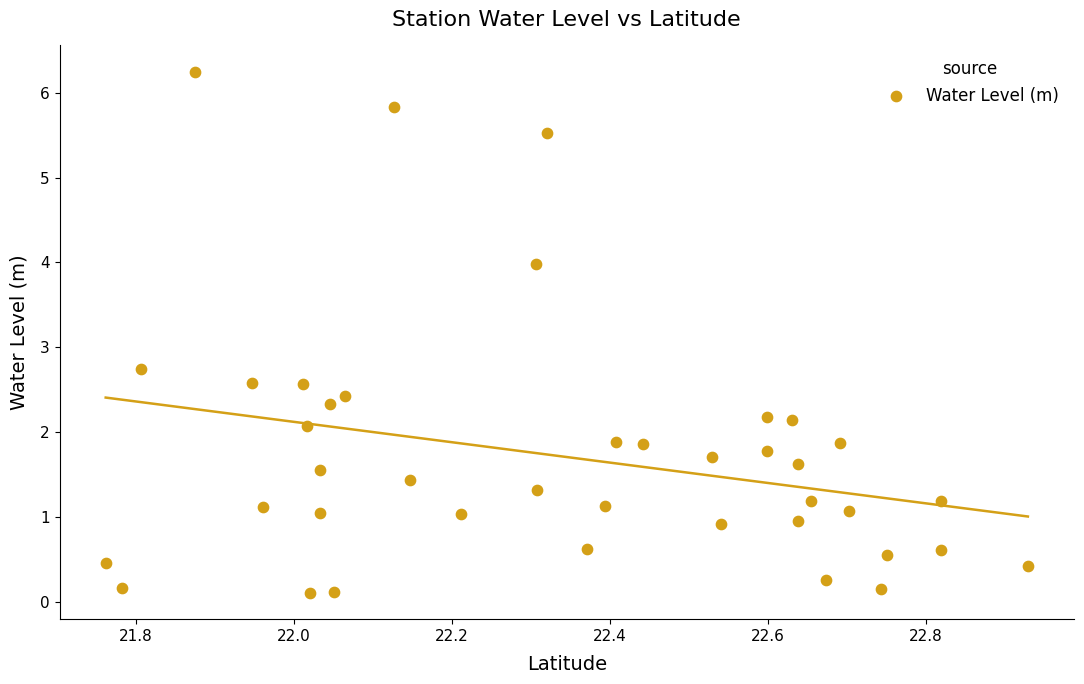

What is the range of X values (max minus min)?

1.2